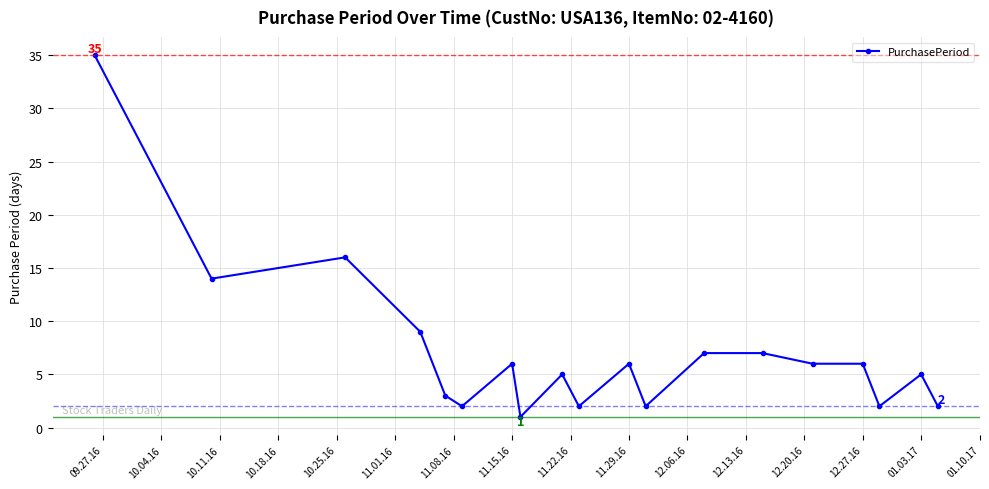

What is the value of the 7th point from the left?

6